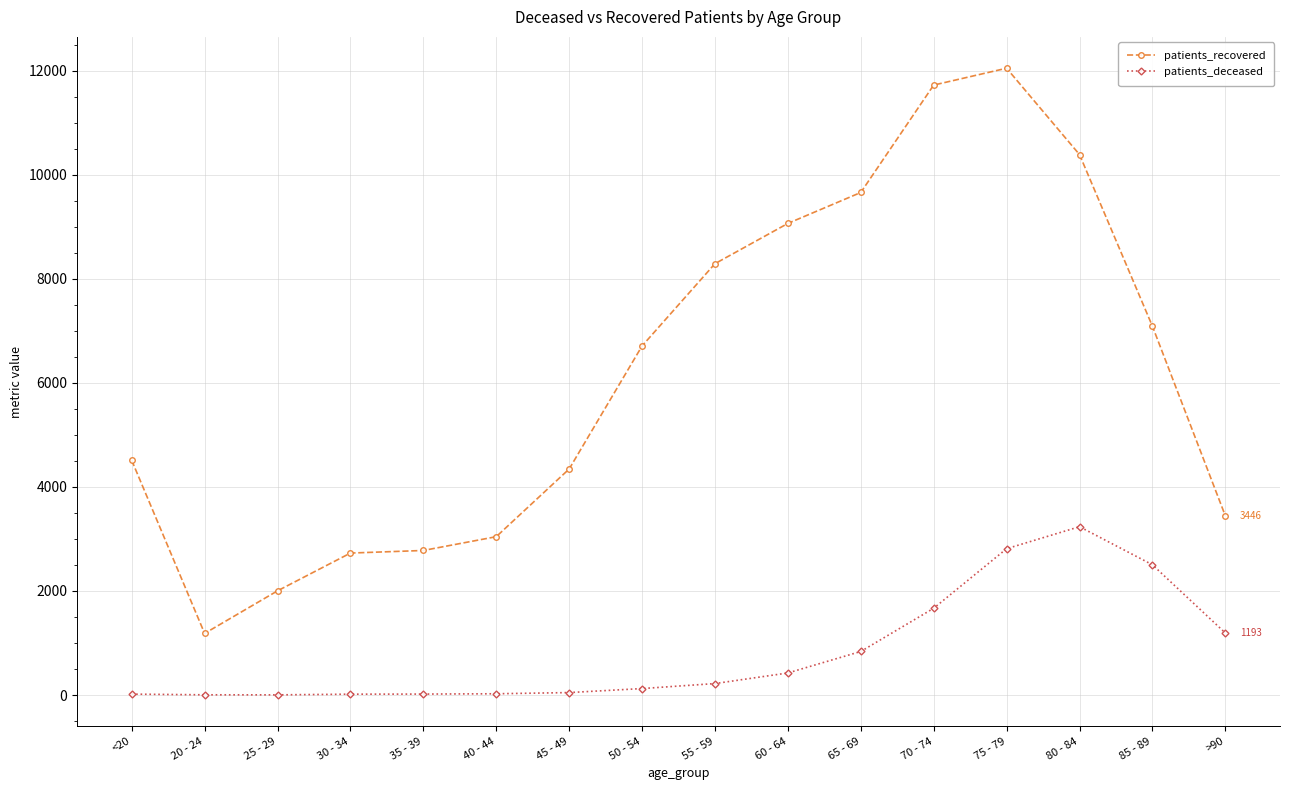

List the series in order of their peak value, highest first.

patients_recovered, patients_deceased